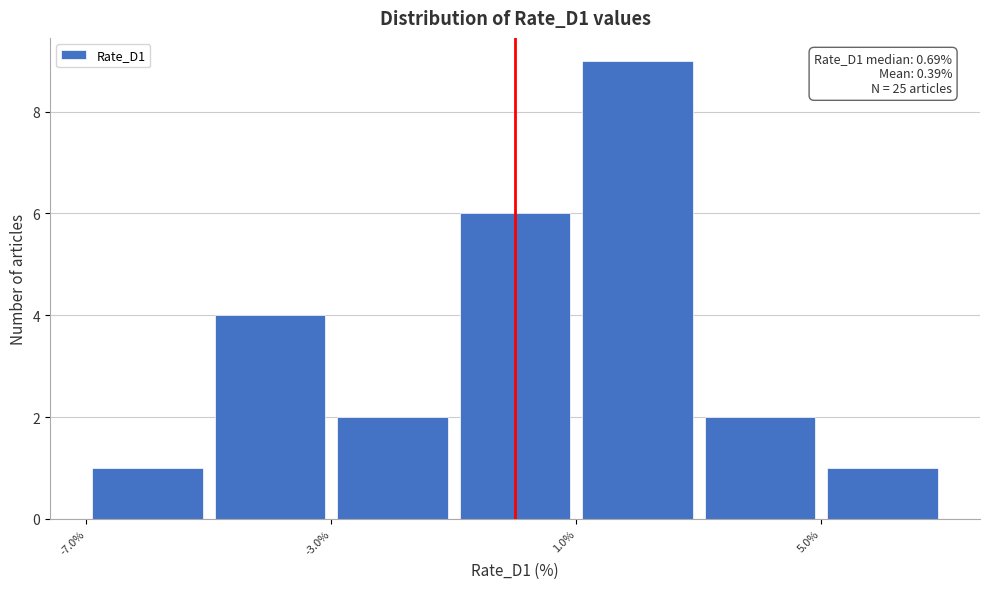

Over which range of the x-axis is the bar tallest?

1 to 3